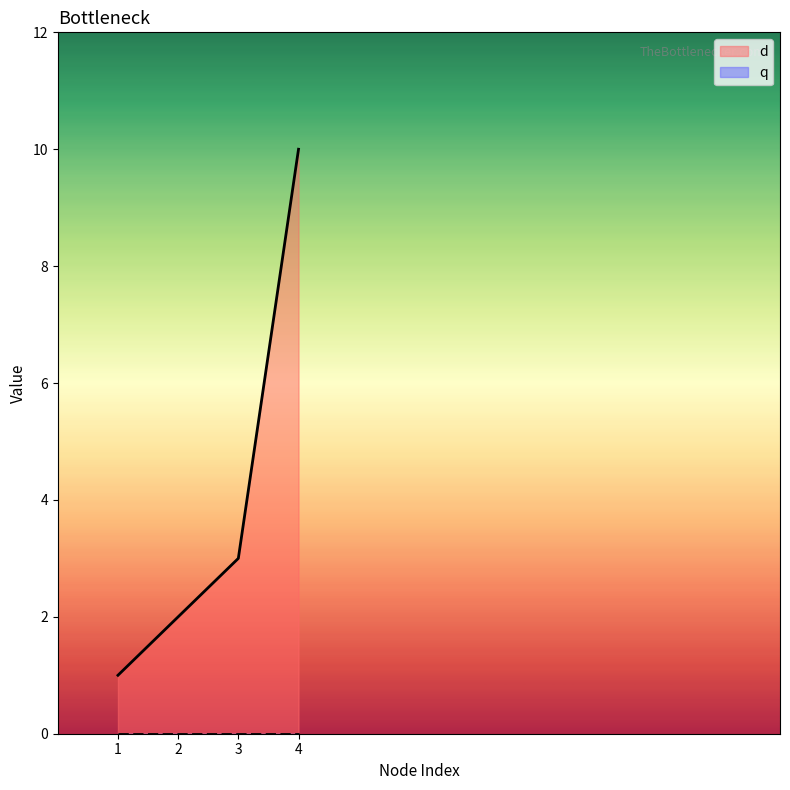

What is the maximum value shown in the chart?

10